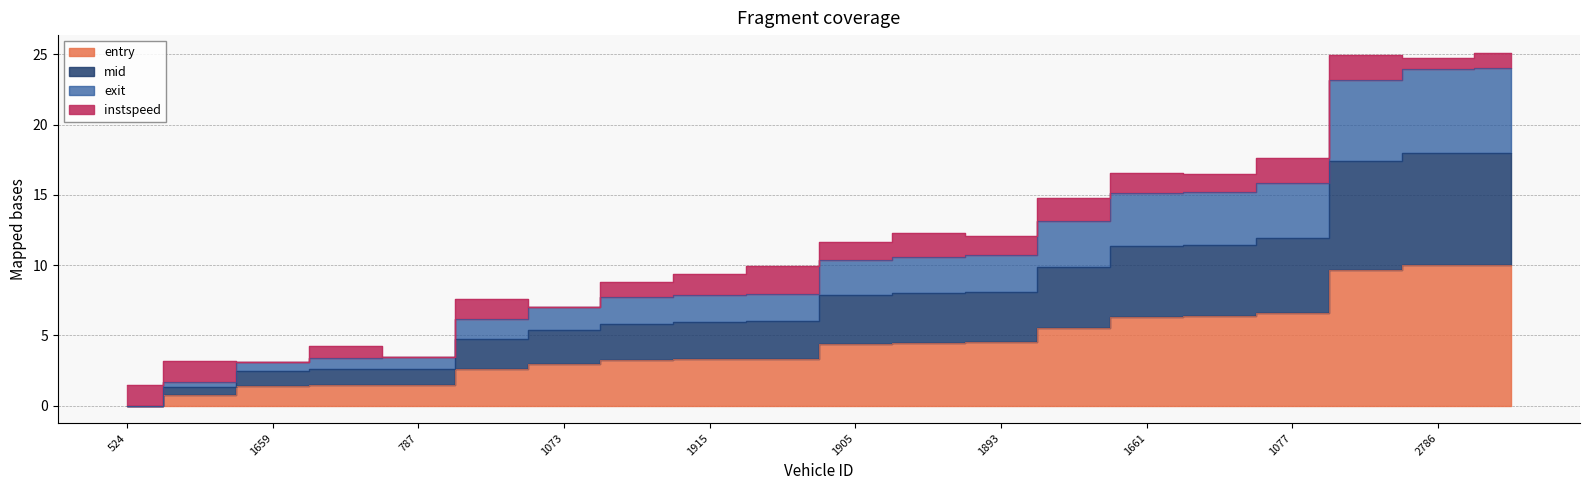

Between 1079 and 1077, which is larger?

1077